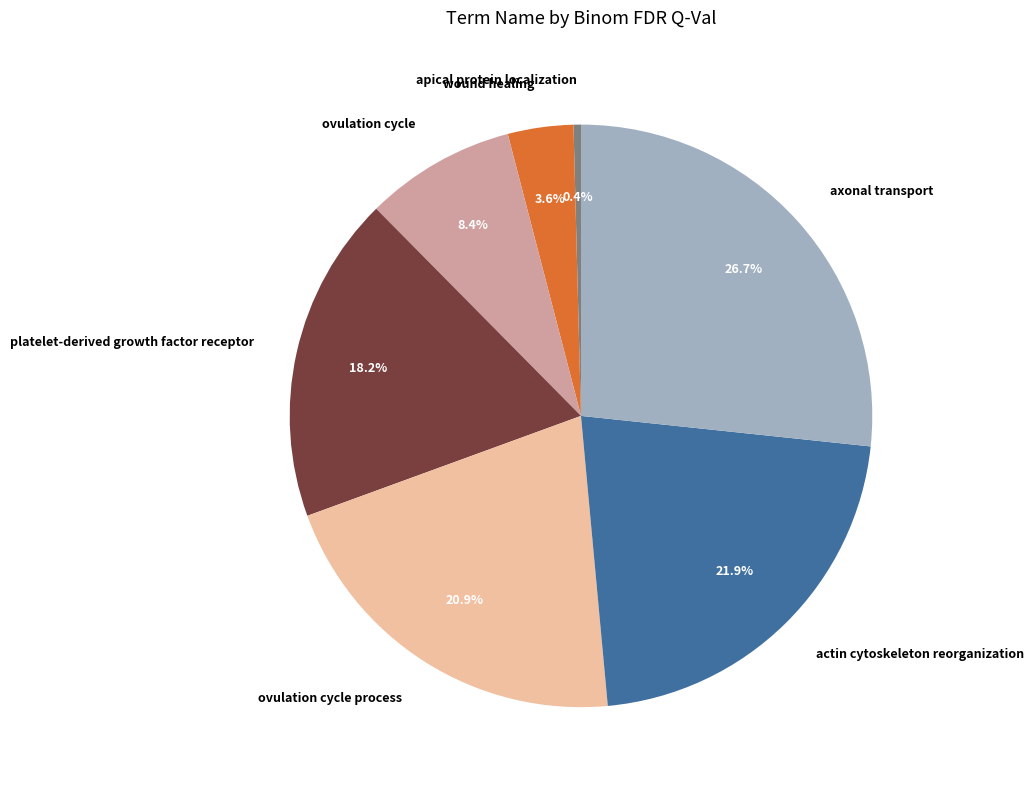

Between ovulation cycle process and wound healing, which is larger?

ovulation cycle process